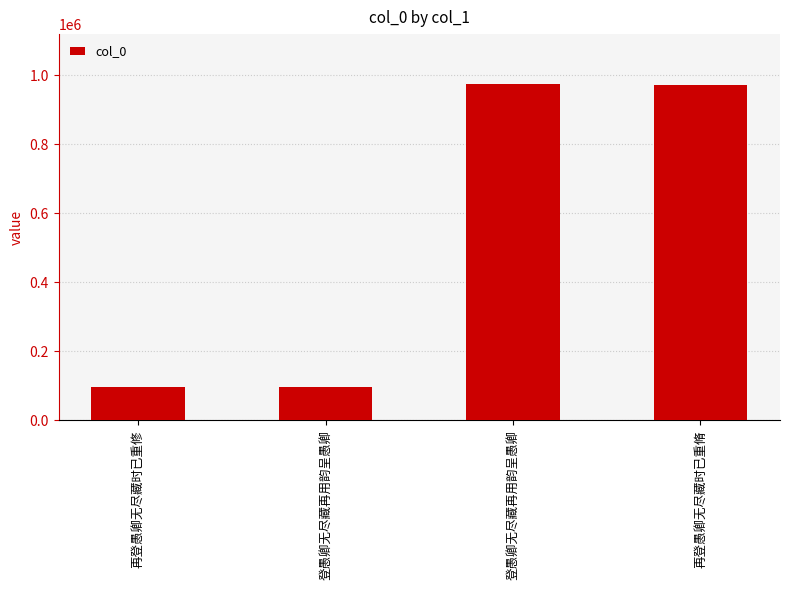

What is the sum of the values at 登愚卿无尽藏再用韵呈愚卿 and 再登愚卿无尽藏时已重修?

190386